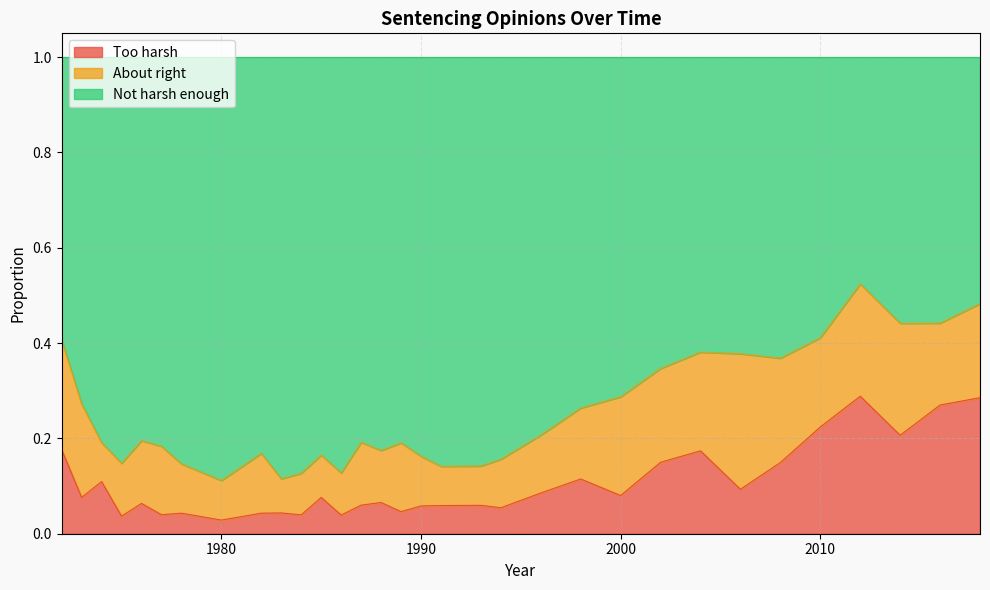

How many interior local valleys does the Too harsh series have?

11